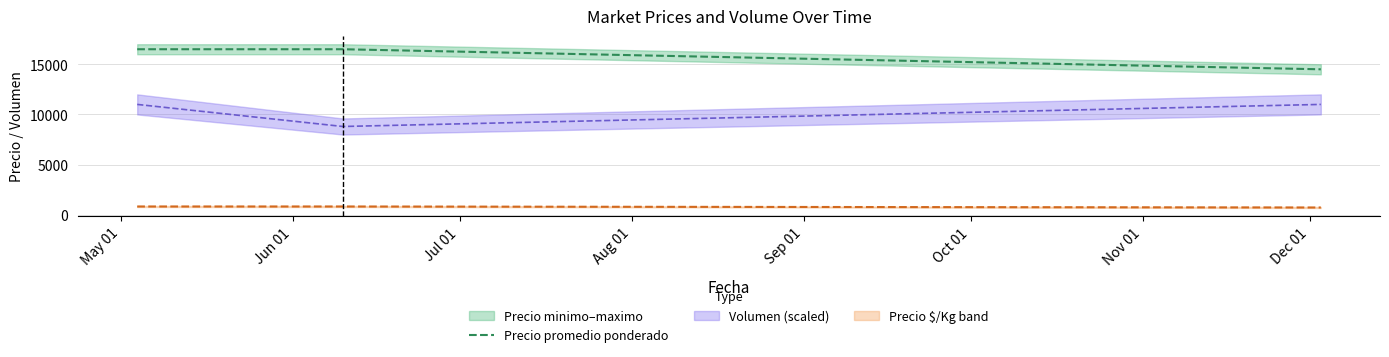

What is the maximum value for Precio promedio ponderado?

16500